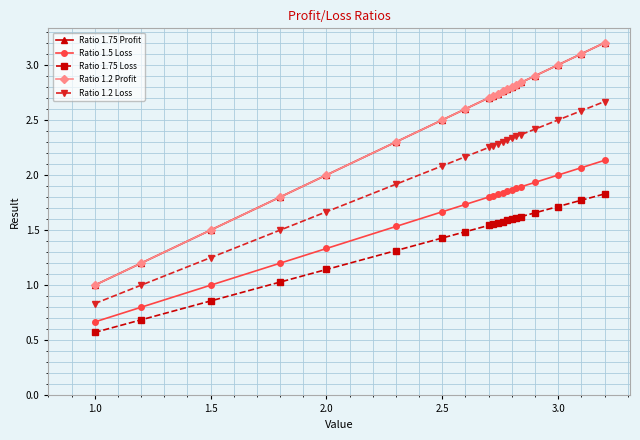

Is this an area chart (filled region under the line)?

No